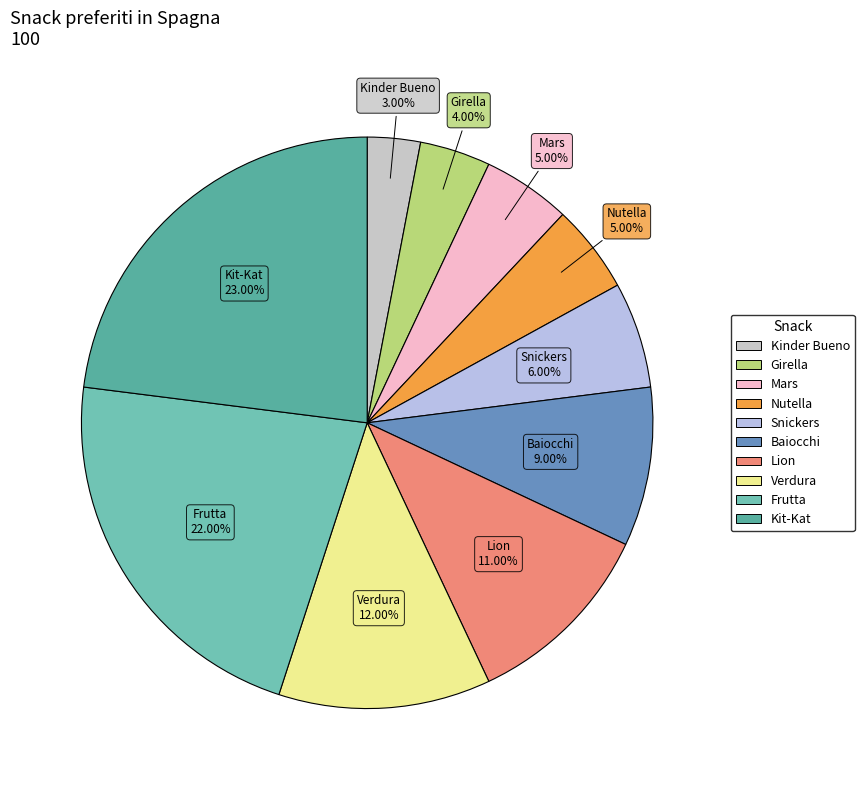

To the nearest percent, what portion does Snickers represent?

6%